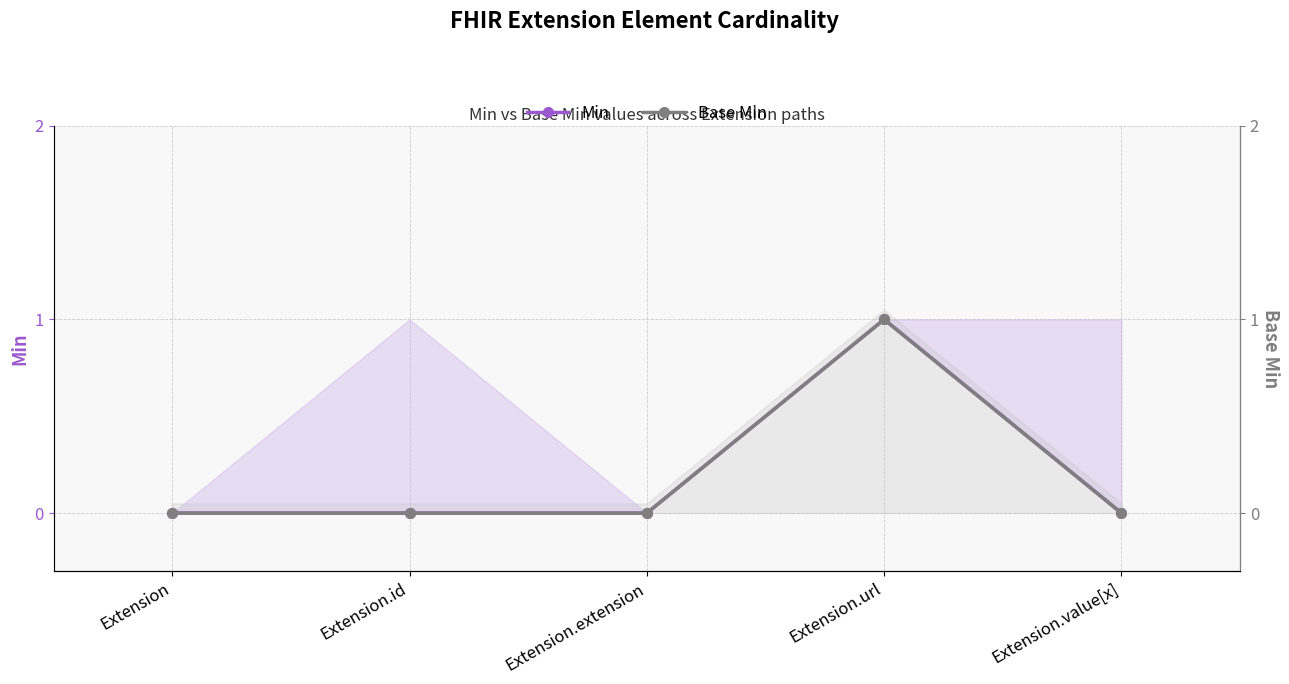

At which category is the sum across all series the highest?

Extension.url